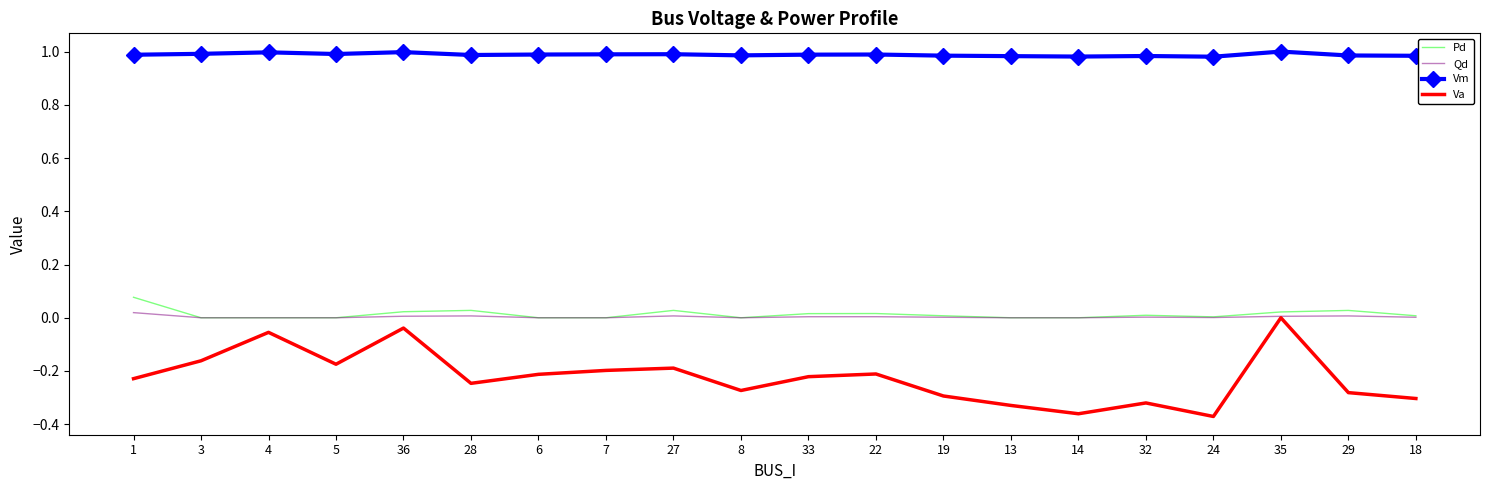

True or false: Vm and Va cross at least once.

False